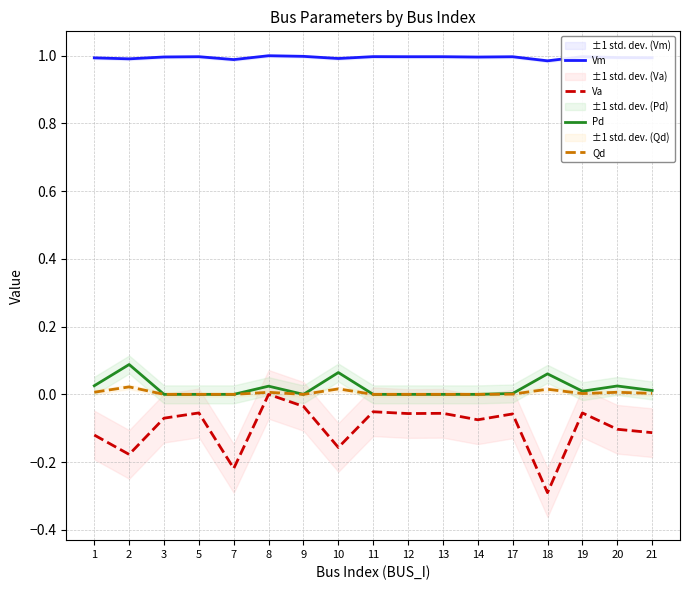

Which series has the largest range (max minus min)?

Va